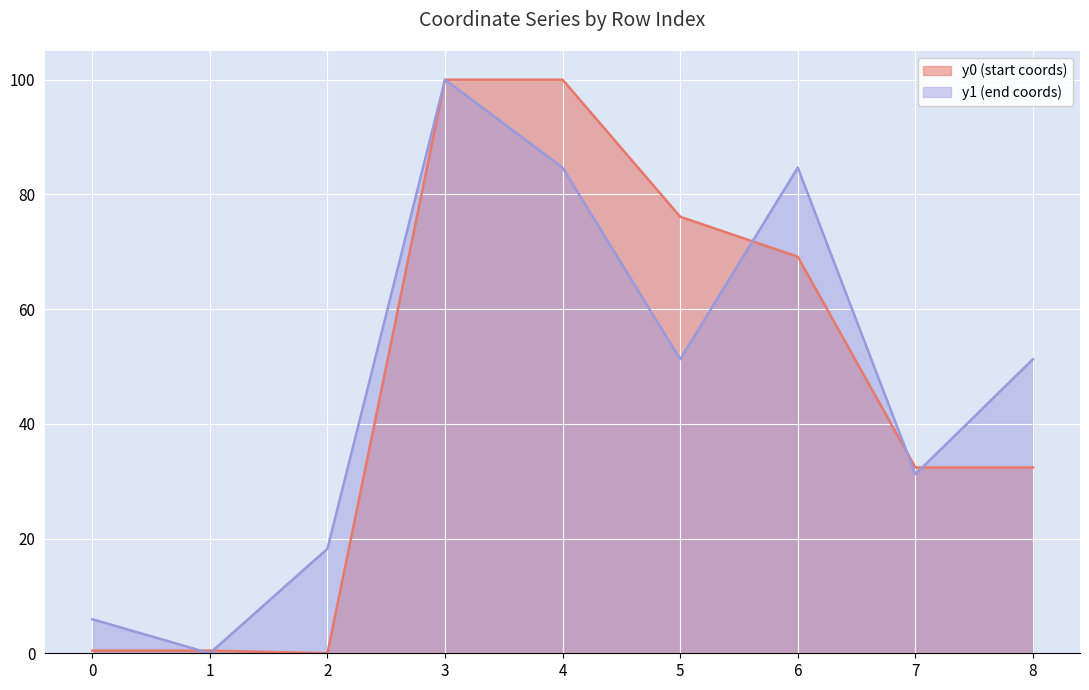

What is the total value across all series at 5?

127.4